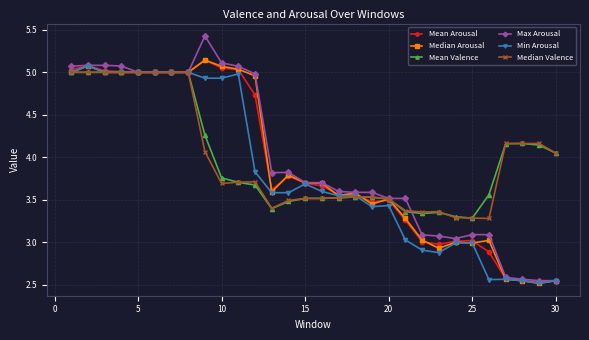

Which series has the widest spread of values?

Max Arousal